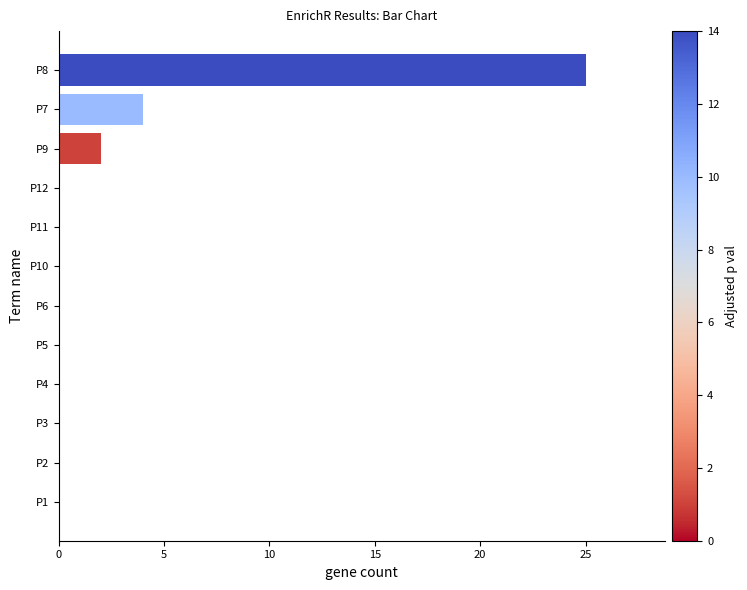

How many series are shown in this chart?

1